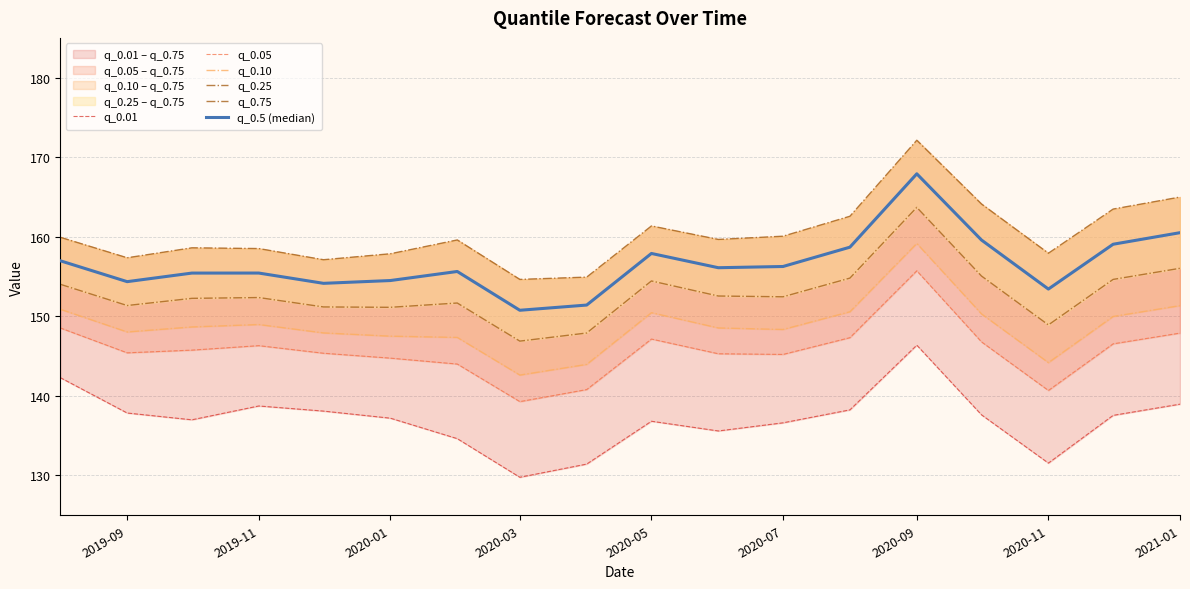

True or false: q_0.5 (median) and q_0.75 cross at least once.

False